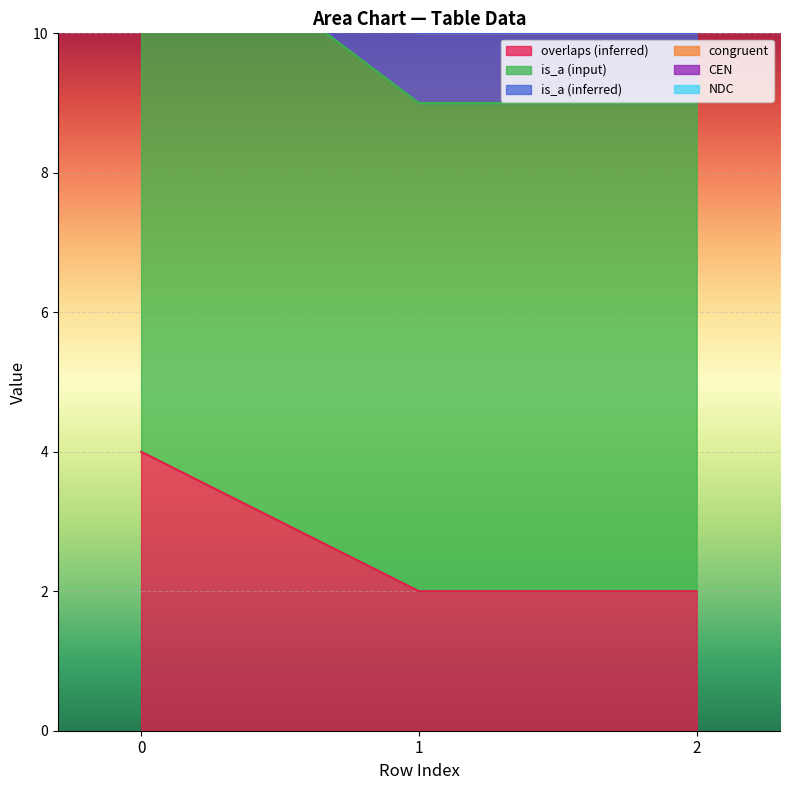

Count the overlaps (inferred) values in the range 2 to 4.

3